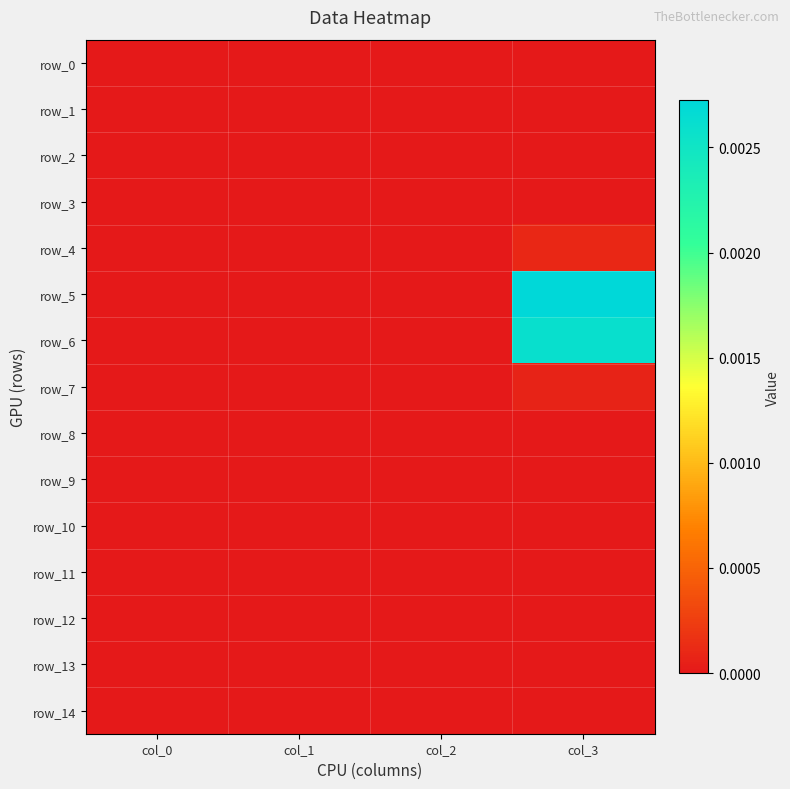

Is the value of row_3 at col_3 greater than the value of row_5 at col_3?

No